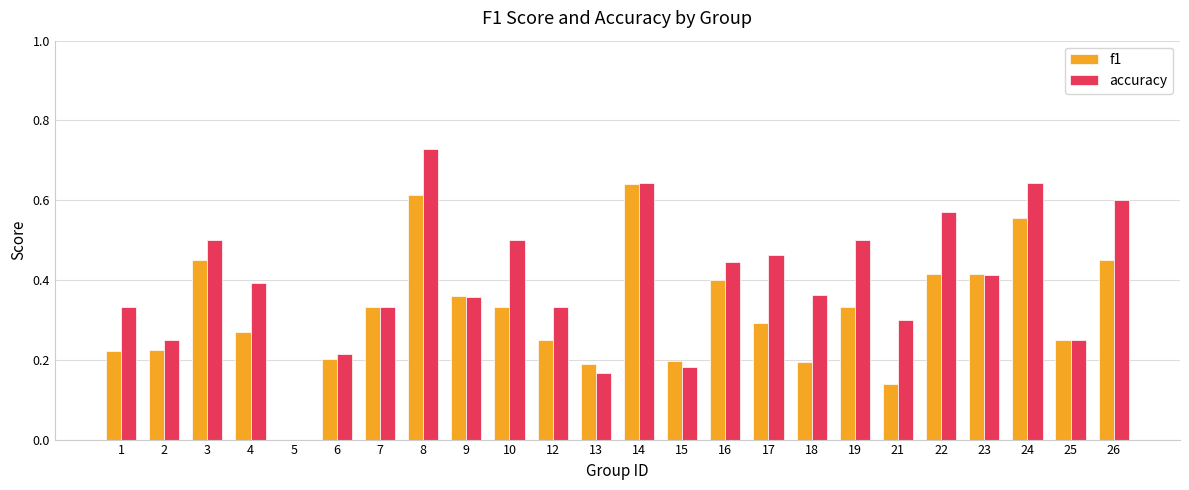

What is the sum of all f1 values?

7.7